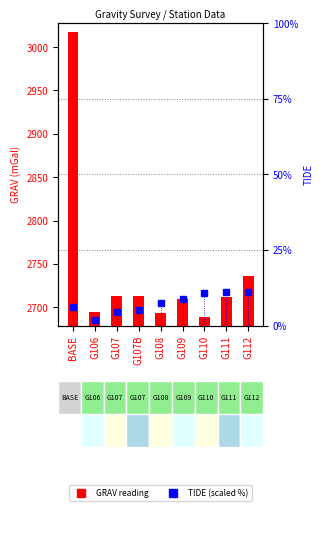

What is the difference between the second highest and minimum values in the GRAV (mGal) series?

47.6